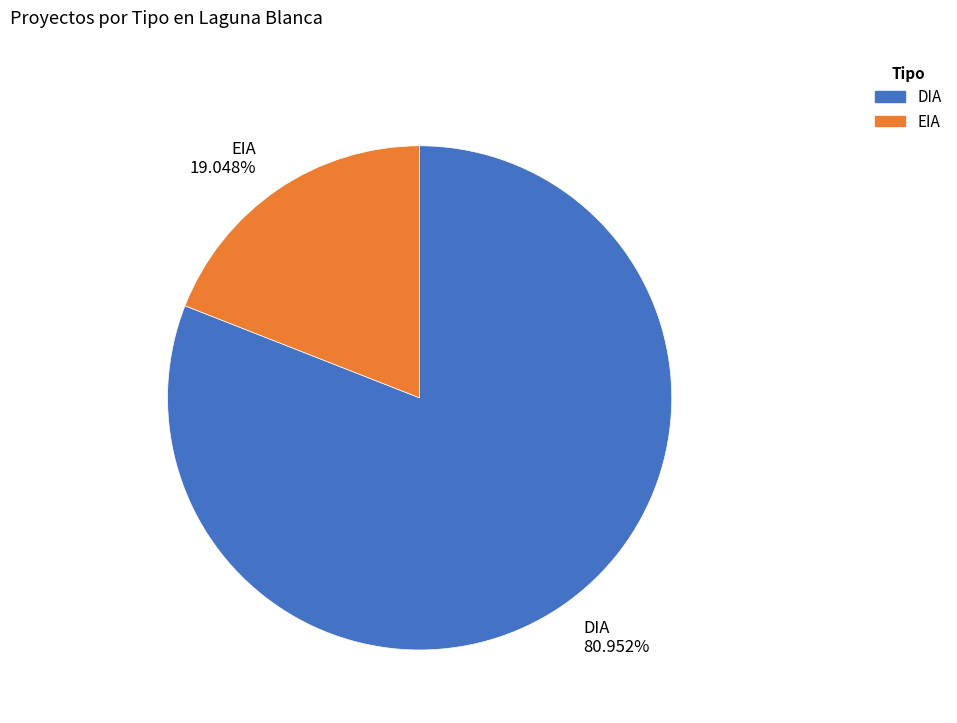

True or false: DIA accounts for 87% of the total.

False